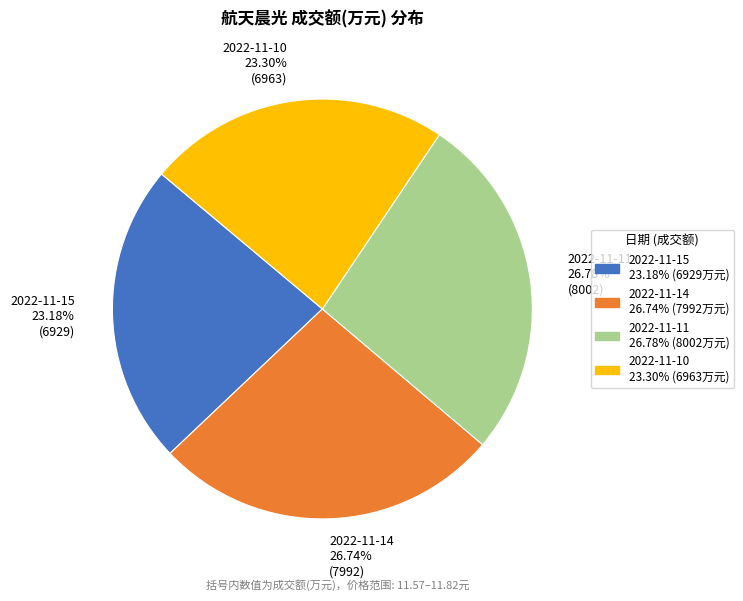

To the nearest percent, what is the combined percentage of 2022-11-14 and 2022-11-11?

54%